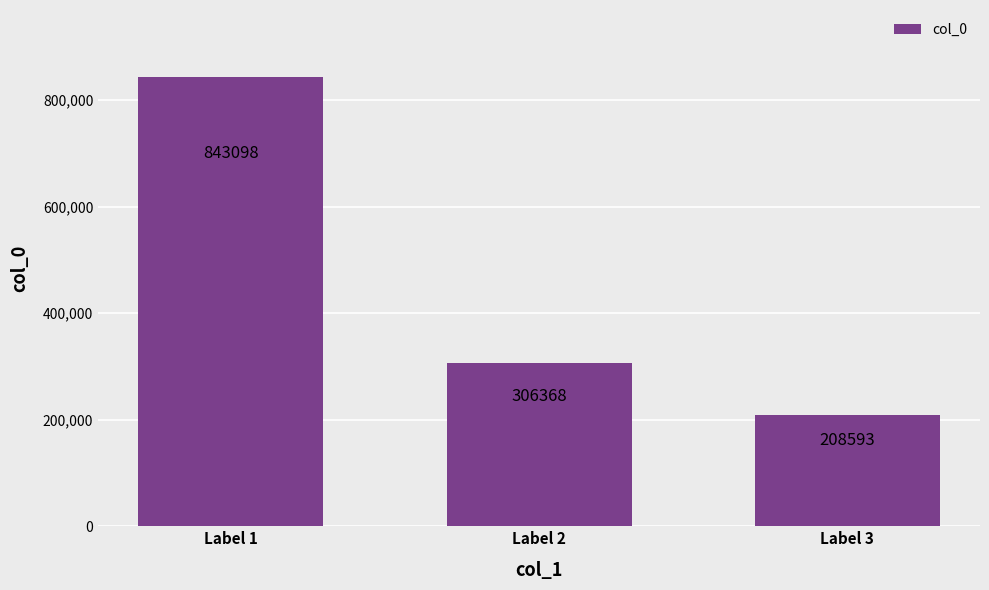

Which label corresponds to the largest value in the chart?

Label 1